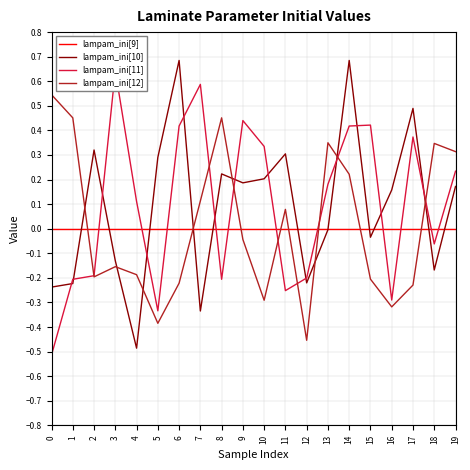

How many lines are shown in the chart?

4